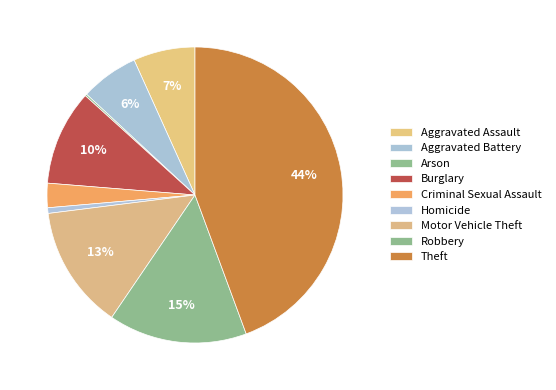

What portion of the pie excludes Burglary?

89.6%